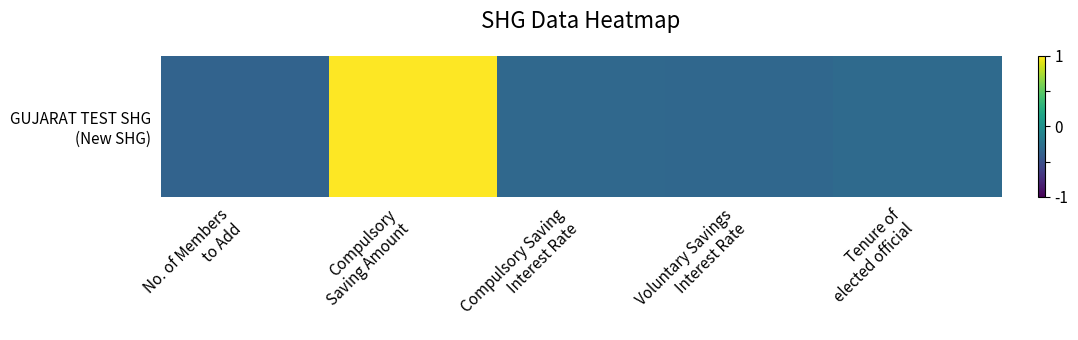

At which label does the data first exceed 0?

Compulsory
Saving Amount